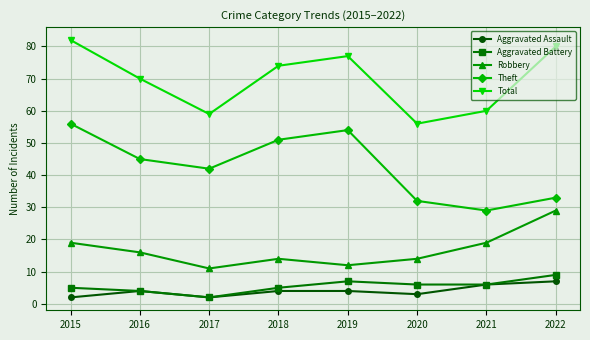

In Aggravated Assault, how many points are lower than both neighbors (excluding endpoints)?

2